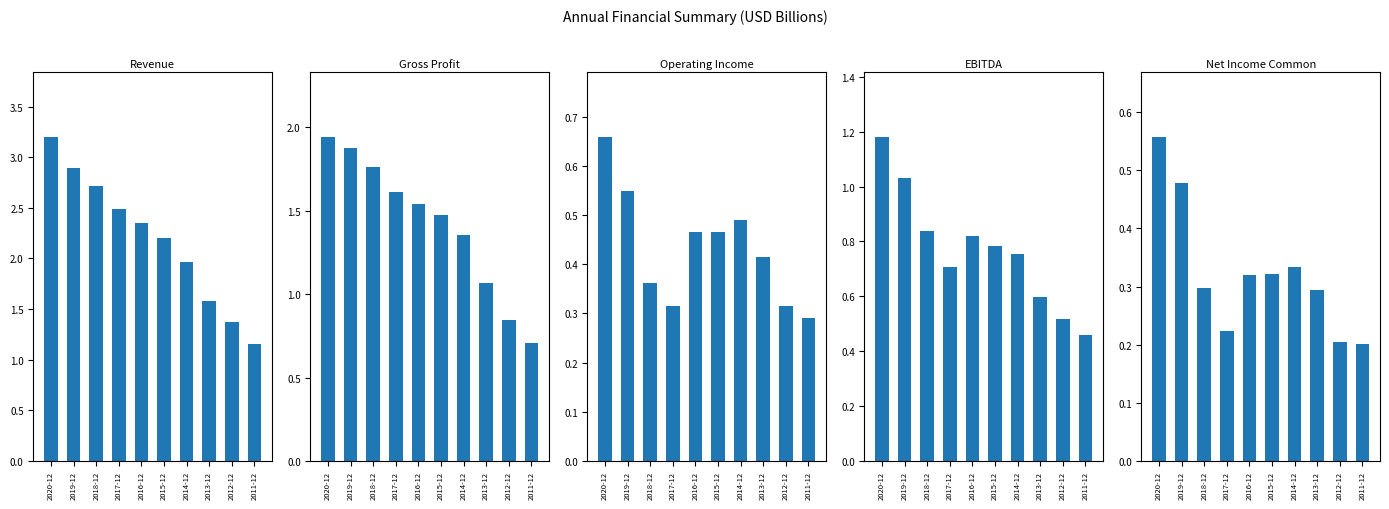

Reading left to right, transcribe all the data shown in this chart.

Revenue: 3.2	2.9	2.7	2.5	2.3	2.2	2.0	1.6	1.4	1.2
Gross Profit: 1.9	1.9	1.8	1.6	1.5	1.5	1.4	1.1	0.8	0.7
Operating Income: 0.7	0.5	0.4	0.3	0.5	0.5	0.5	0.4	0.3	0.3
EBITDA: 1.2	1.0	0.8	0.7	0.8	0.8	0.8	0.6	0.5	0.5
Net Income Common: 0.6	0.5	0.3	0.2	0.3	0.3	0.3	0.3	0.2	0.2